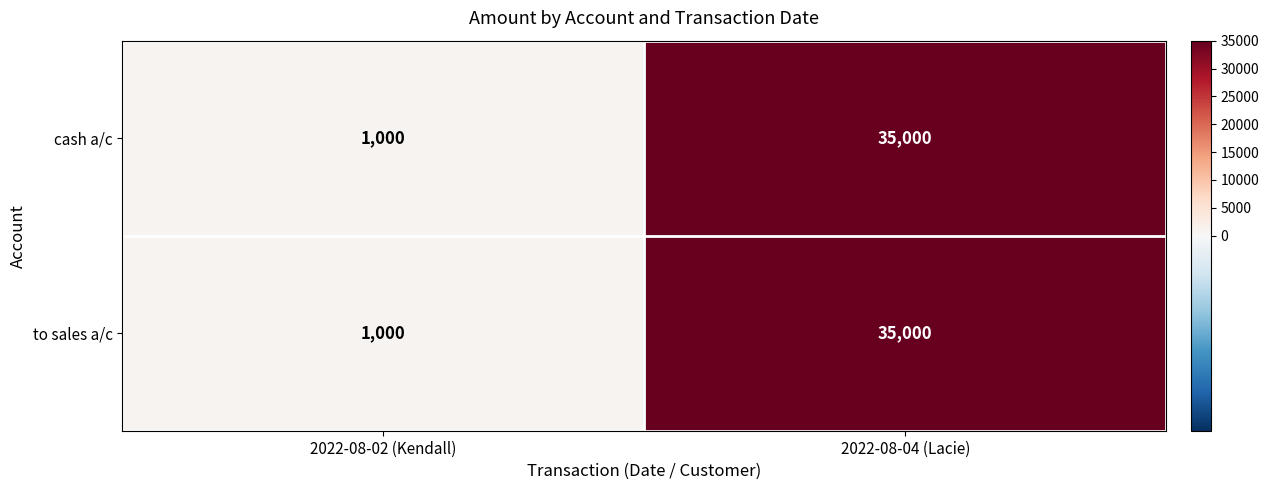

What is the difference between the cash a/c values at 2022-08-04 (Lacie) and 2022-08-02 (Kendall)?

34000